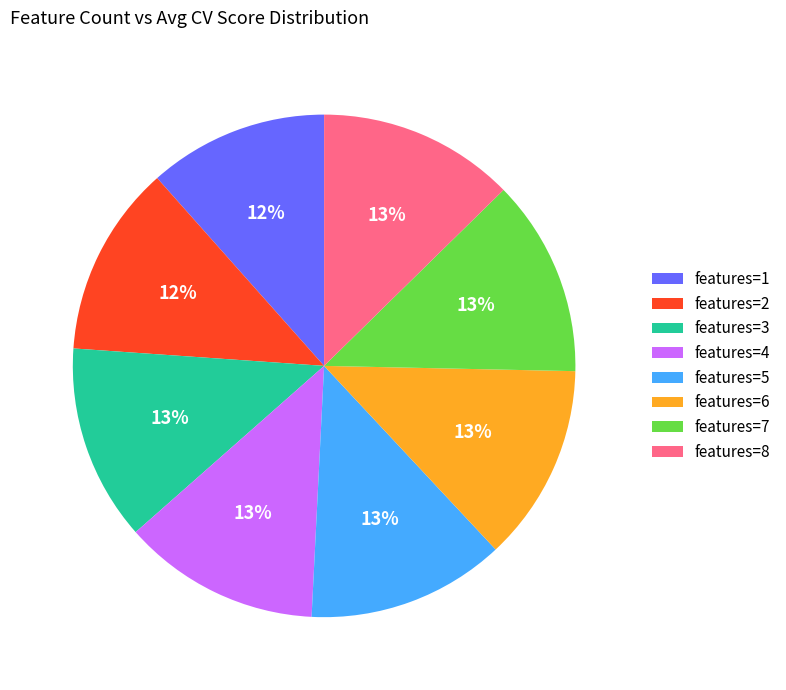

To the nearest percent, what is the difference between the largest and smallest slice percentages?

1%